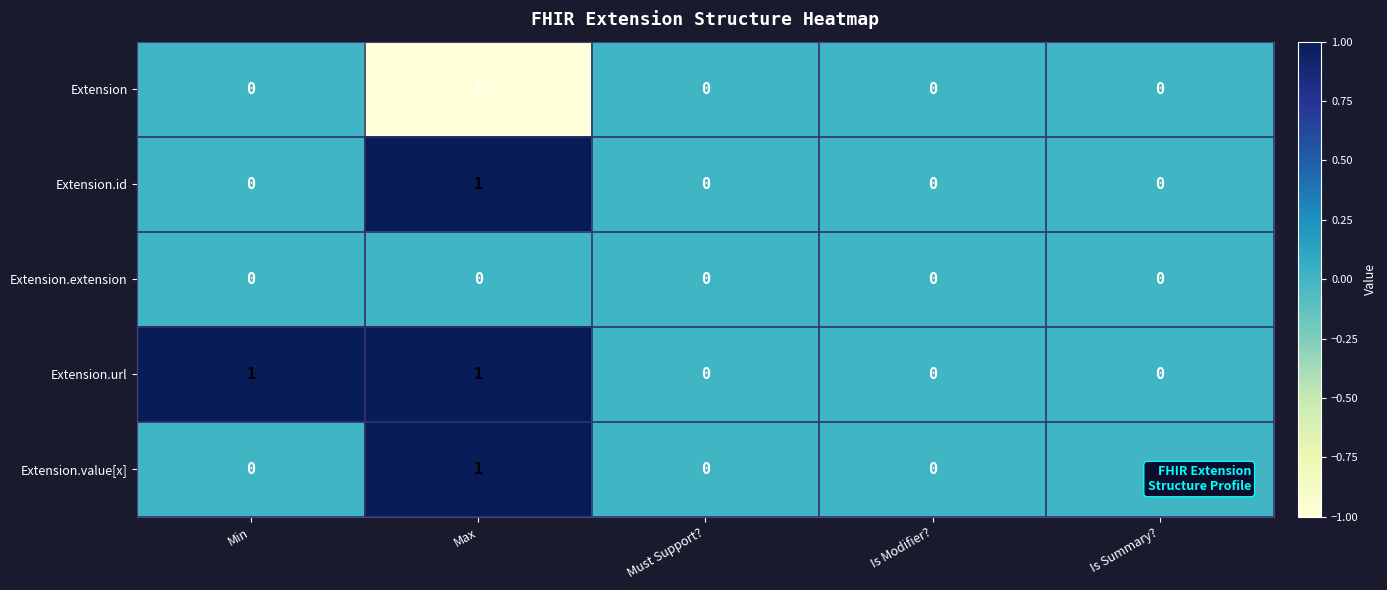

What is the sum of all Extension.id values?

1